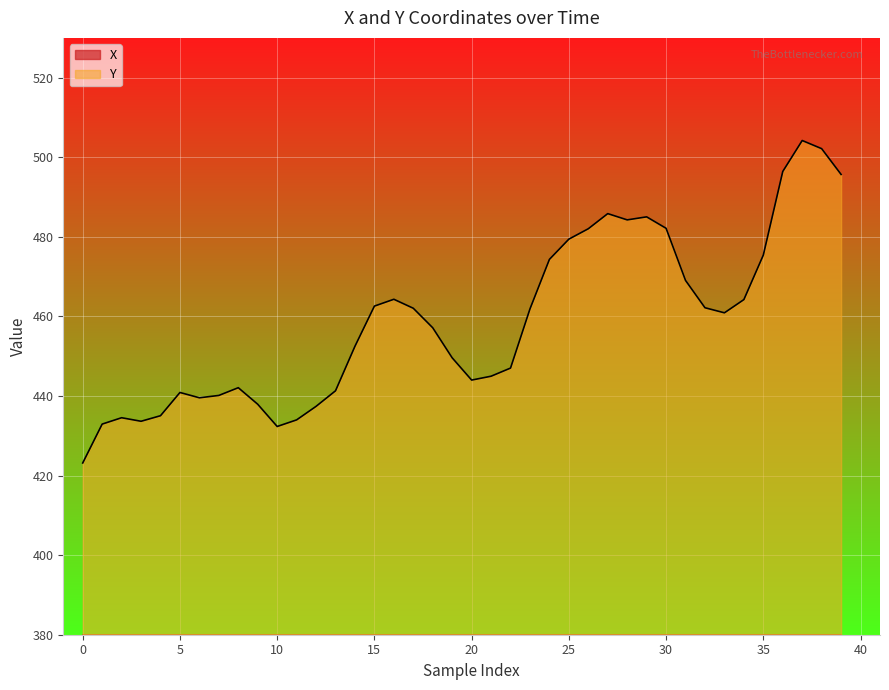

Is the value of X at 16 greater than the value of Y at 0?

No